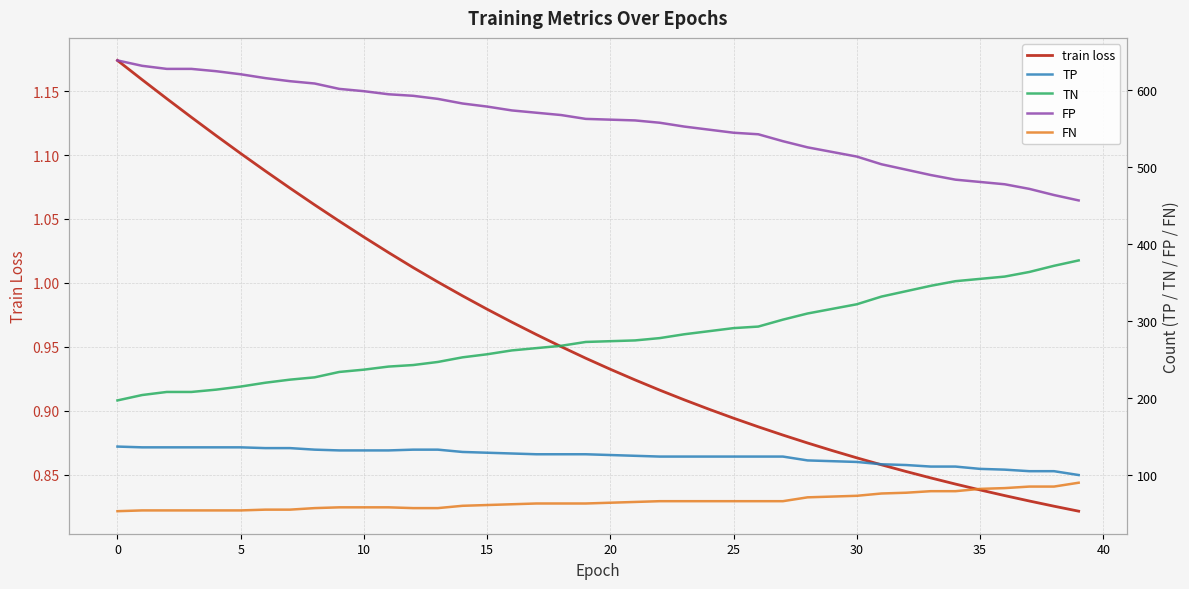

Which series has the largest total across all categories?

FP